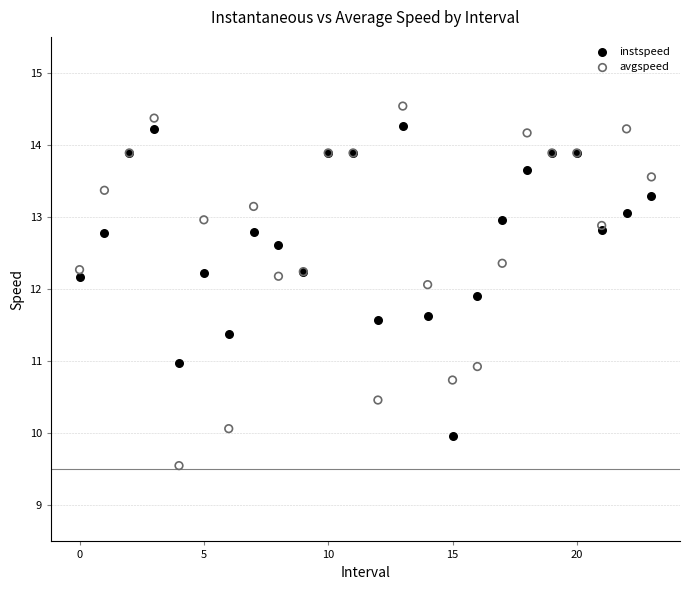

Which series has the largest Y range (max minus min)?

avgspeed